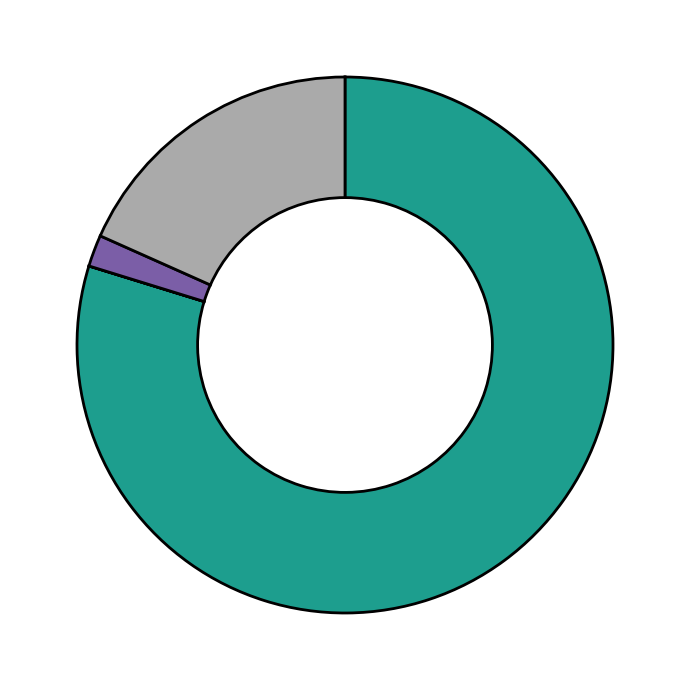

Is there any slice that represents more than half of the pie?

Yes